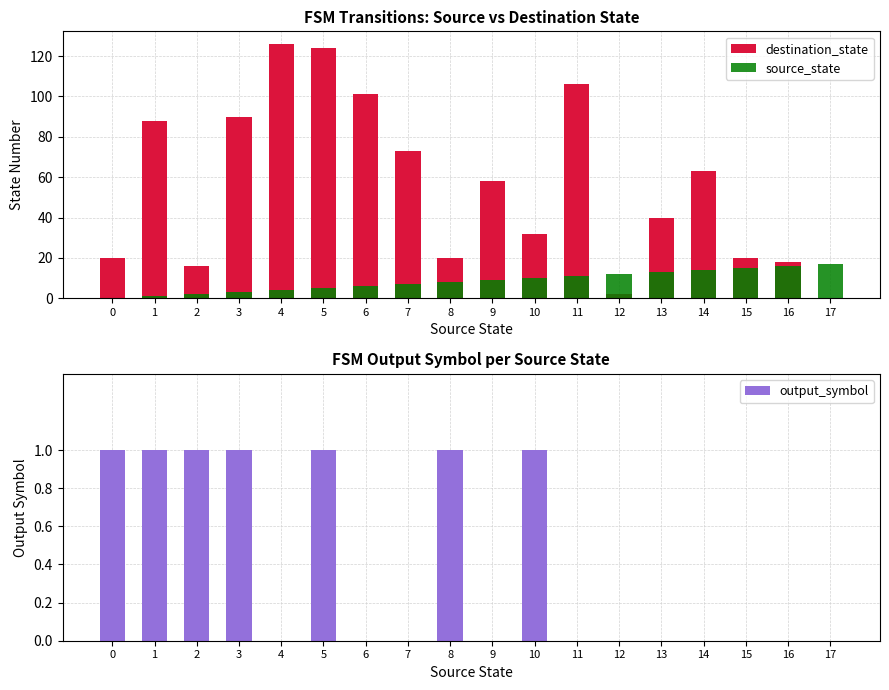

How many data points in destination_state are above 58?

8